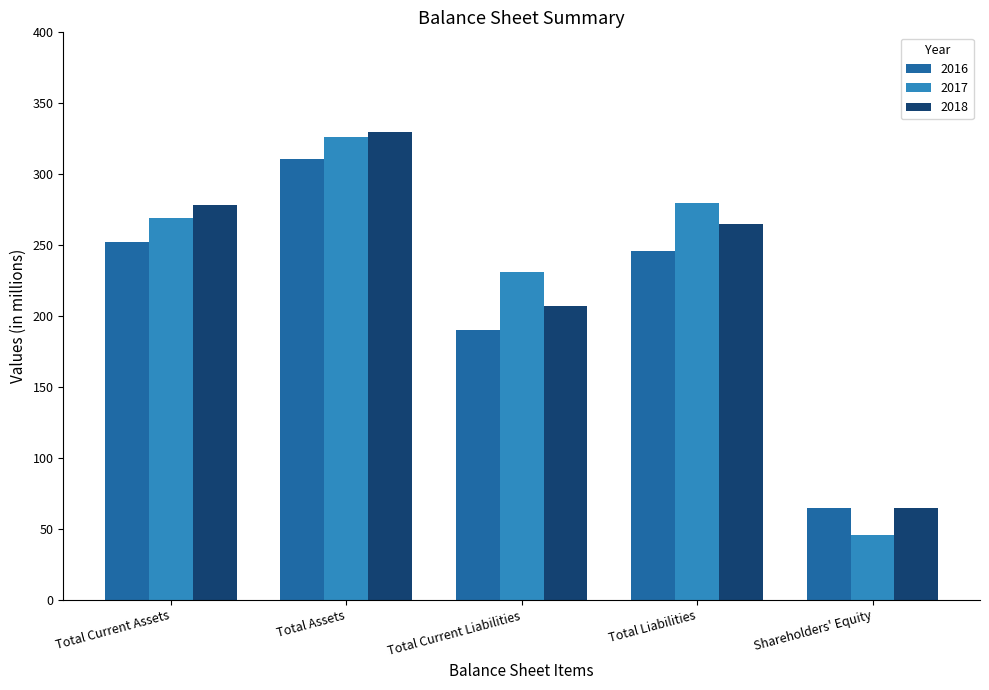

What is the label of the 4th bar from the right?

Total Assets